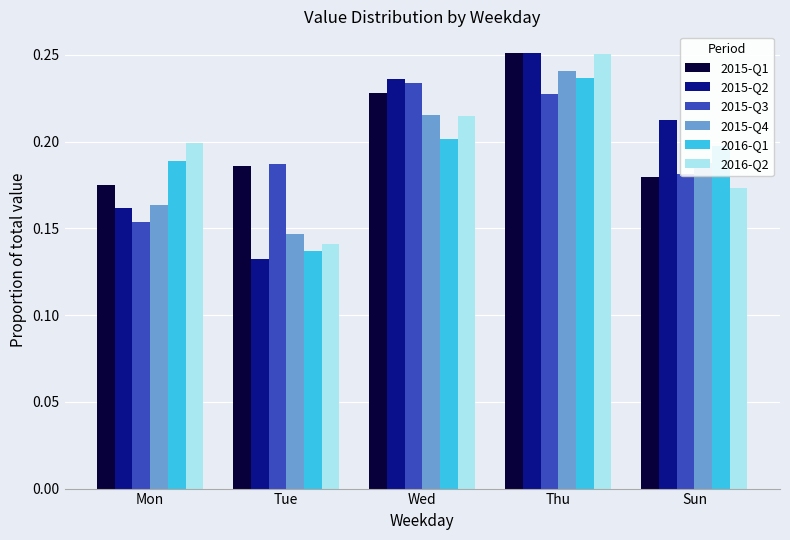

How many bars are there in each group?

6